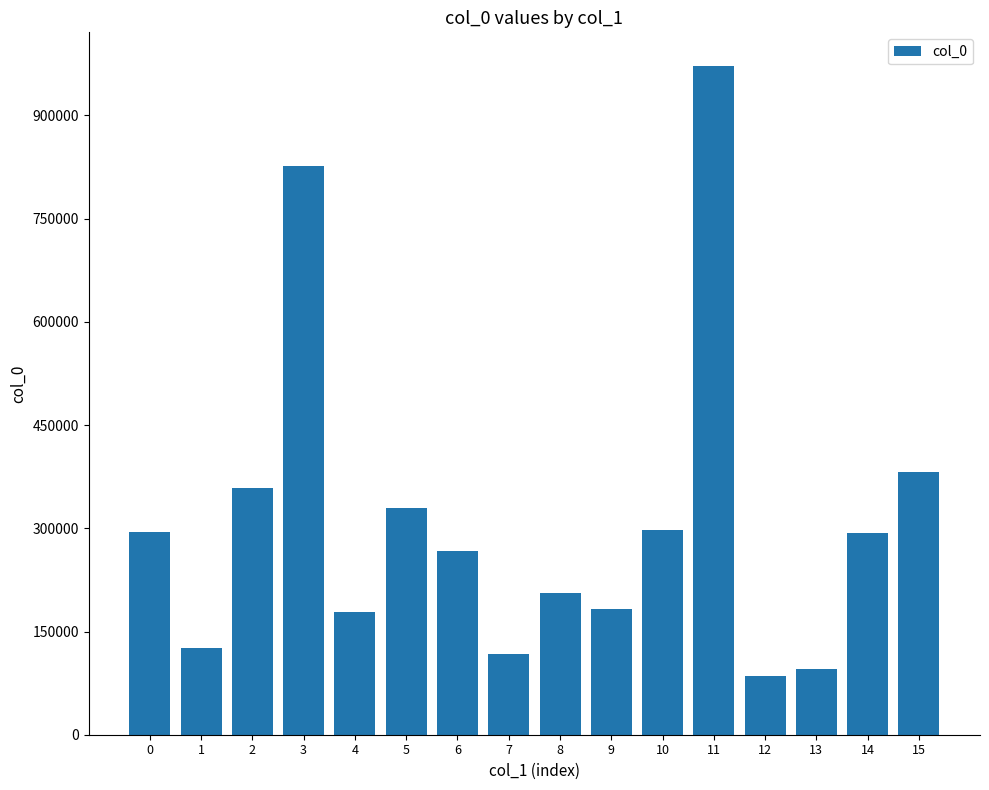

Does the chart contain stacked bars?

No